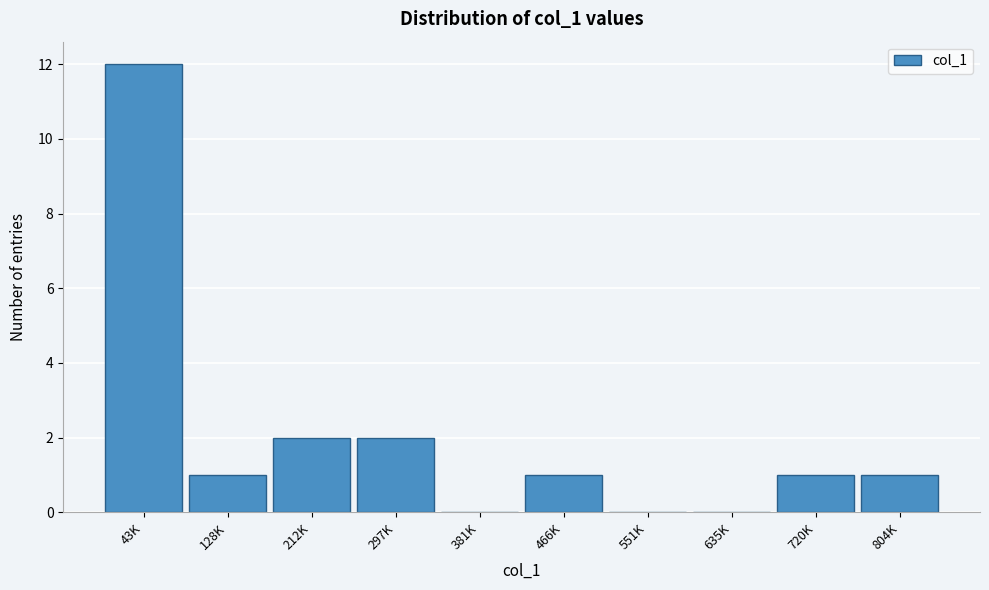

Reading right to left, list all the values displayed in this chart.

804K=1	720K=1	635K=0	551K=0	466K=1	381K=0	297K=2	212K=2	128K=1	43K=12